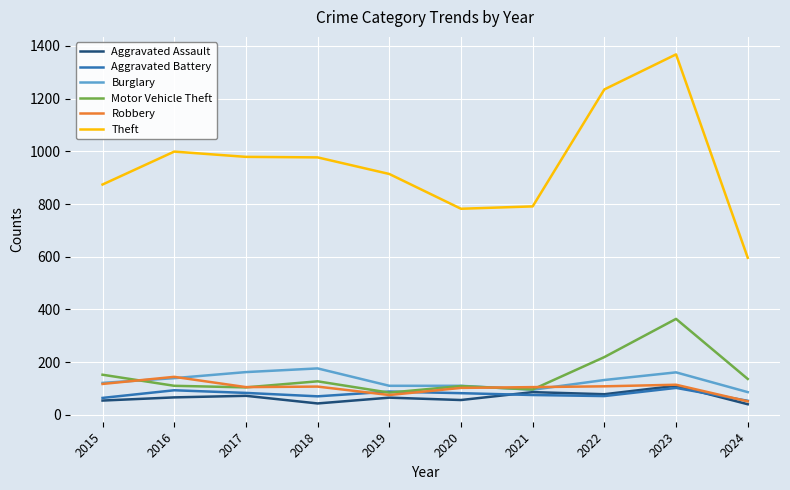

What value does the Burglary series have at 2021?

95